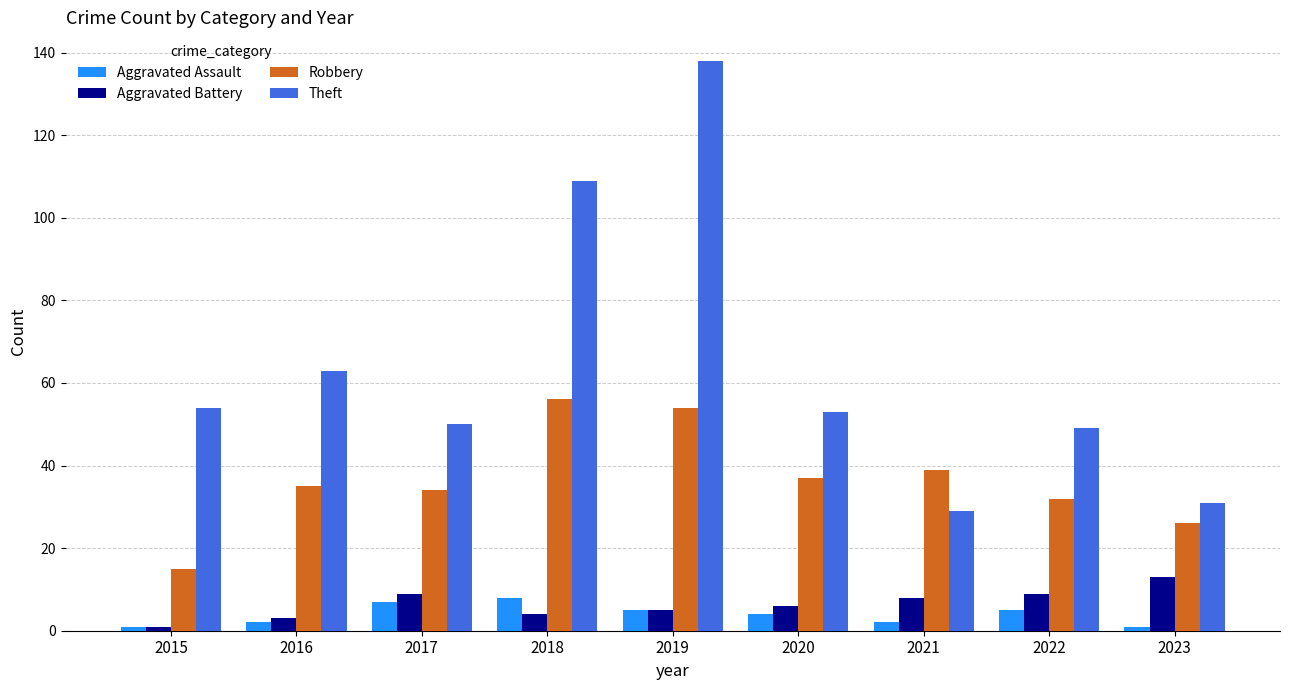

Reading left to right, transcribe all the data shown in this chart.

Aggravated Assault: 1	2	7	8	5	4	2	5	1
Aggravated Battery: 1	3	9	4	5	6	8	9	13
Robbery: 15	35	34	56	54	37	39	32	26
Theft: 54	63	50	109	138	53	29	49	31